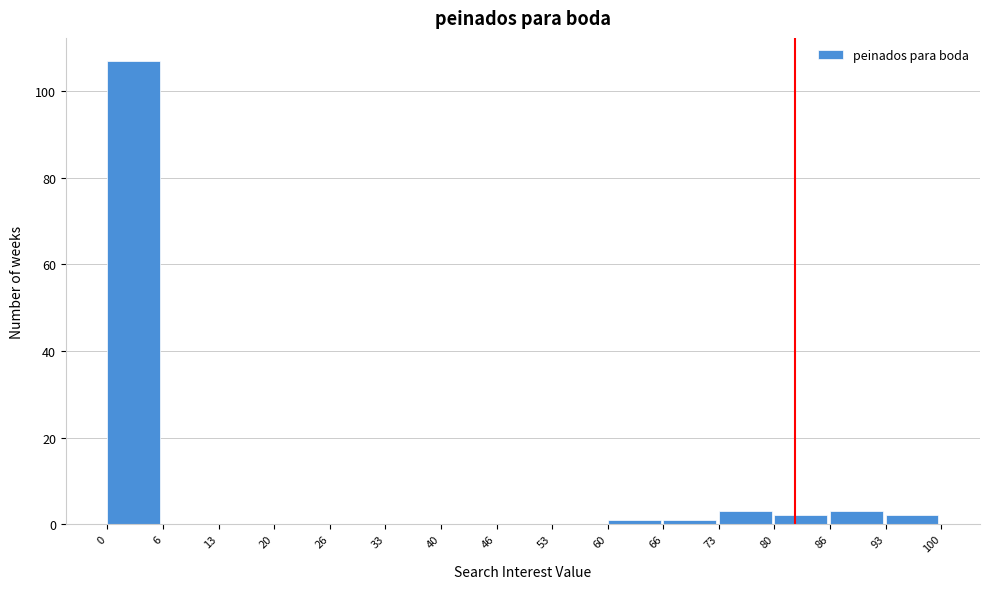

Which range on the x-axis has the tallest bar?

0 to 6